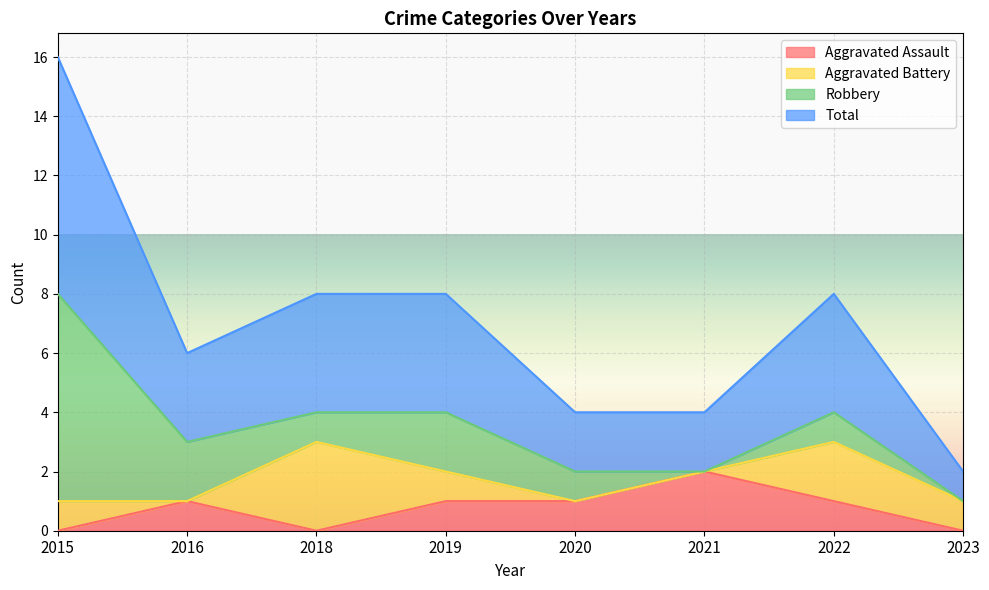

At which label does Aggravated Assault reach its peak?

2021